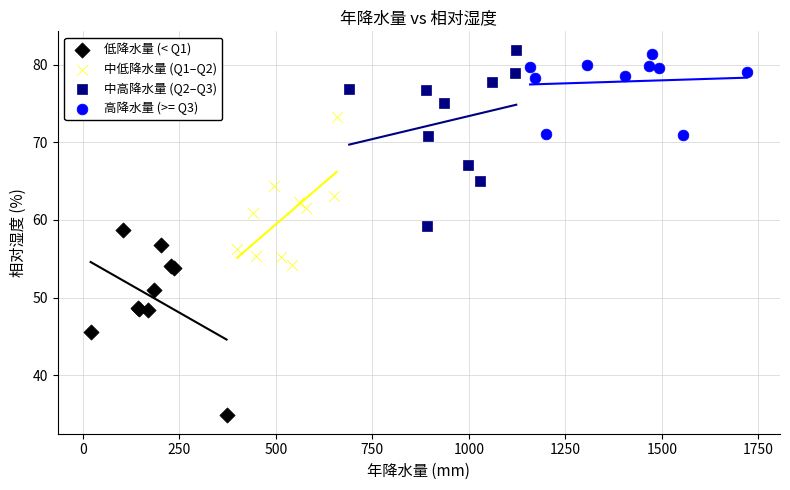

Which series contains the lowest Y value?

低降水量 (< Q1)